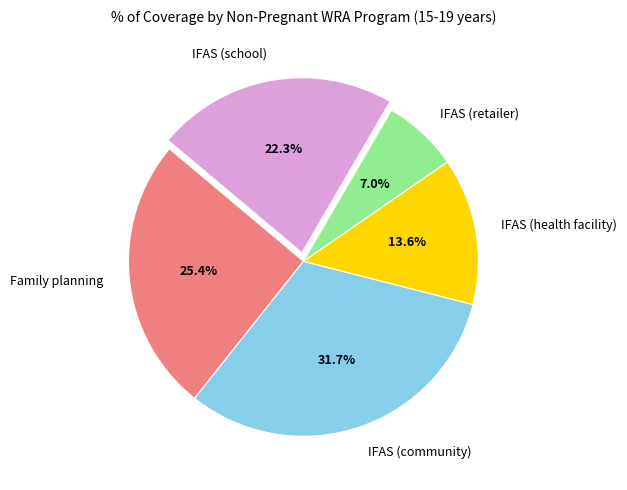

Between IFAS (school) and IFAS (health facility), which is larger?

IFAS (school)